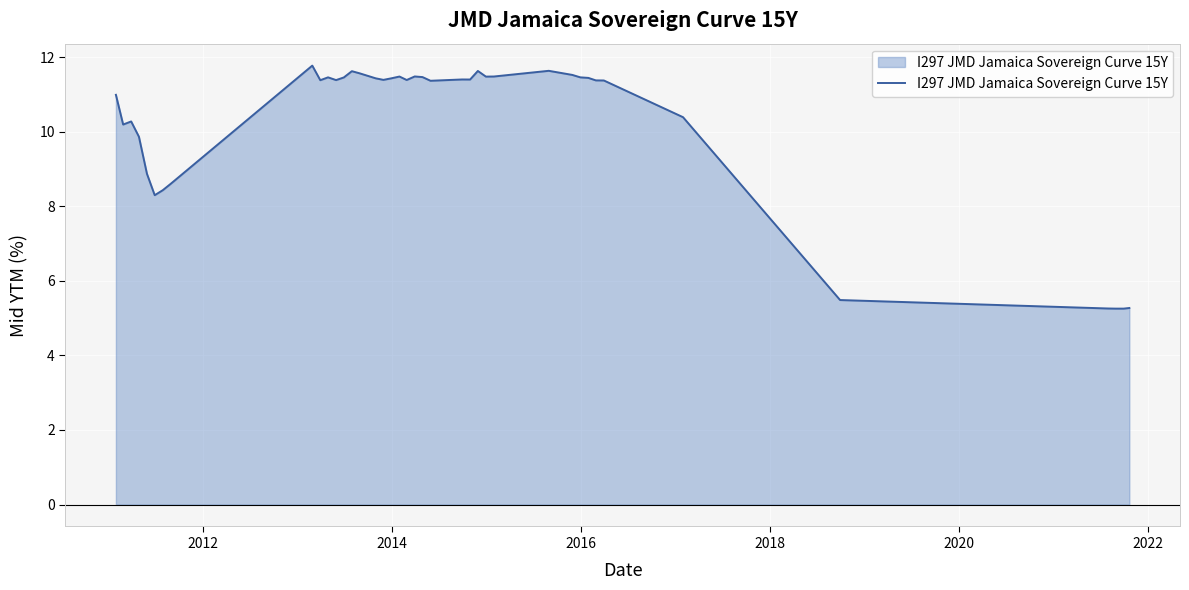

What is the difference between the maximum and minimum values?

6.5